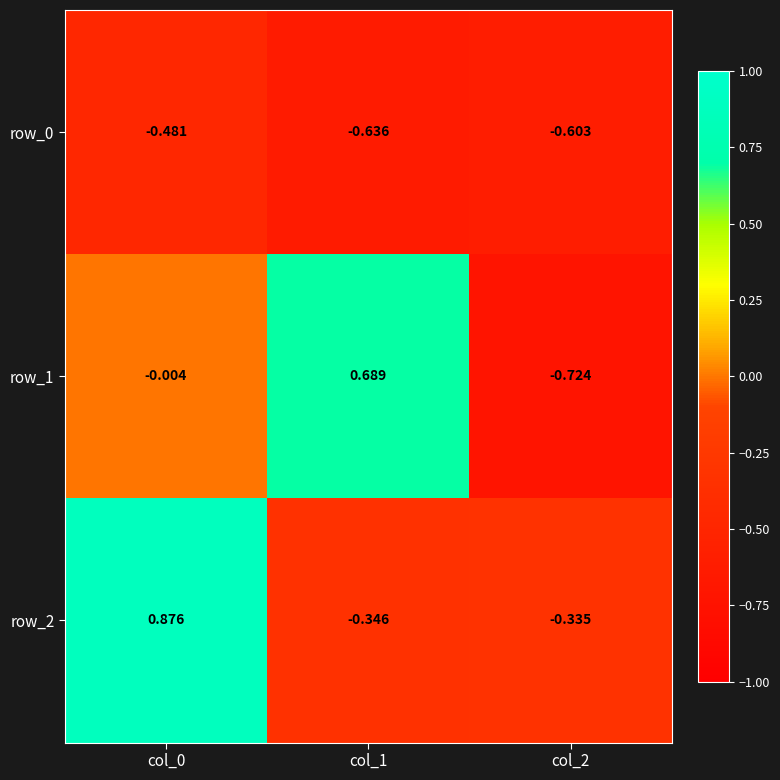

Which series has the largest total across all categories?

row_2